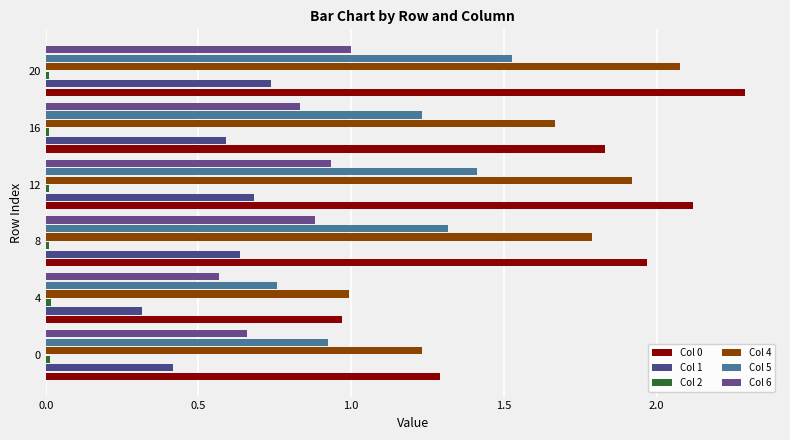

How many data points does each series have?

6